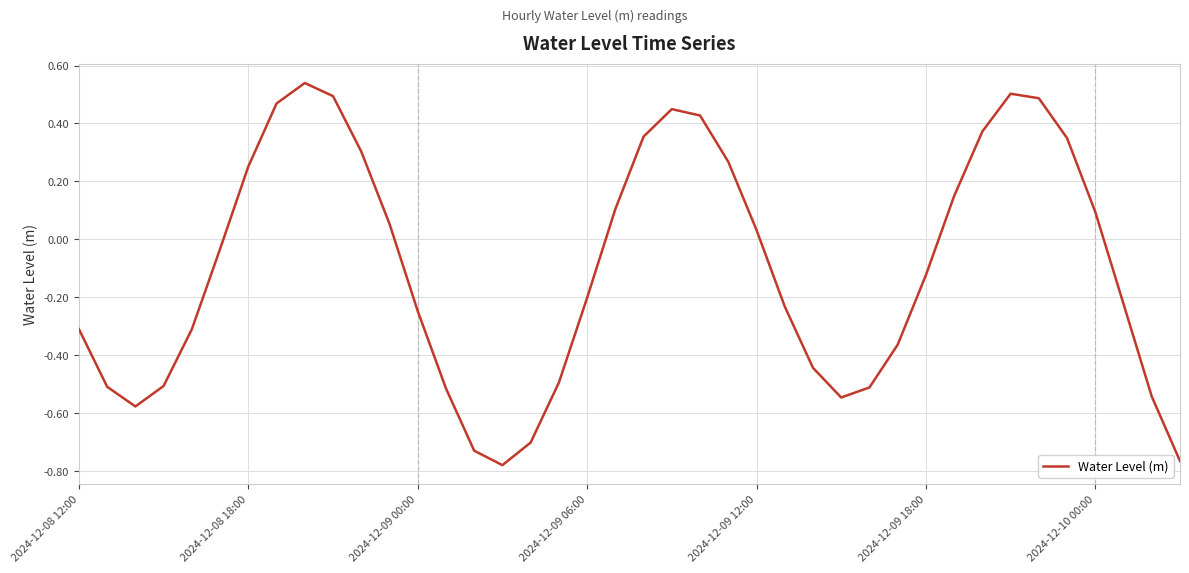

What is the difference between the maximum and minimum values?

1.3